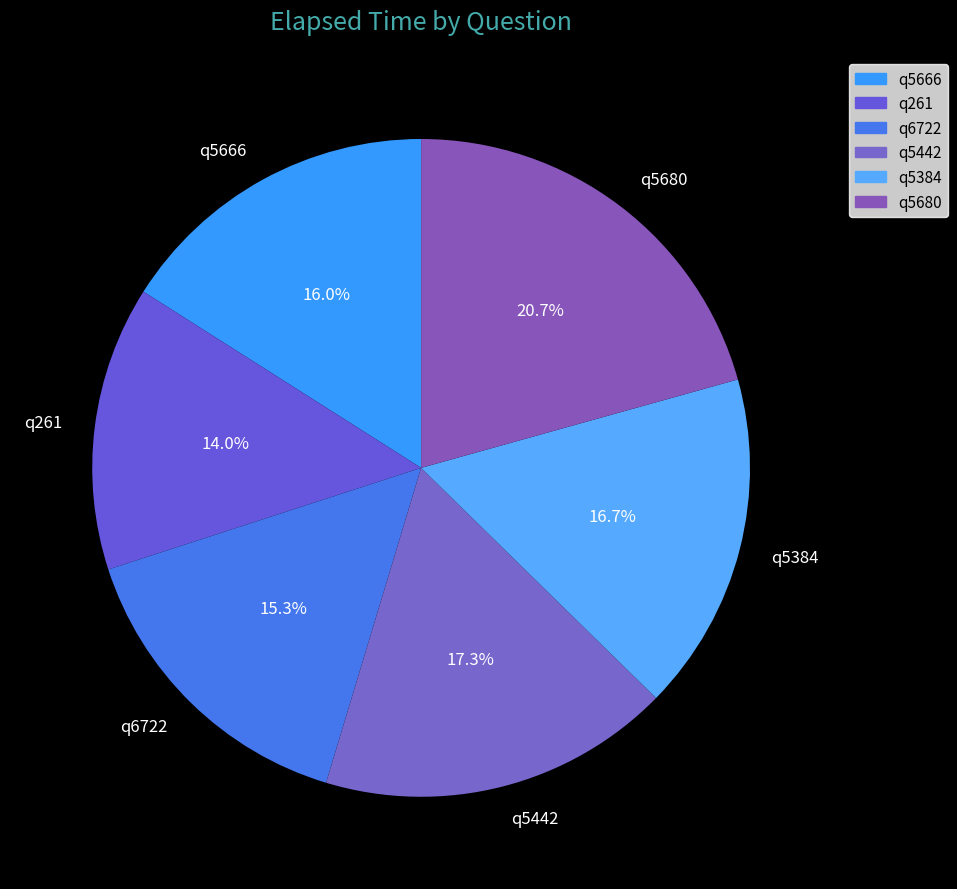

Does any single category account for the majority?

No